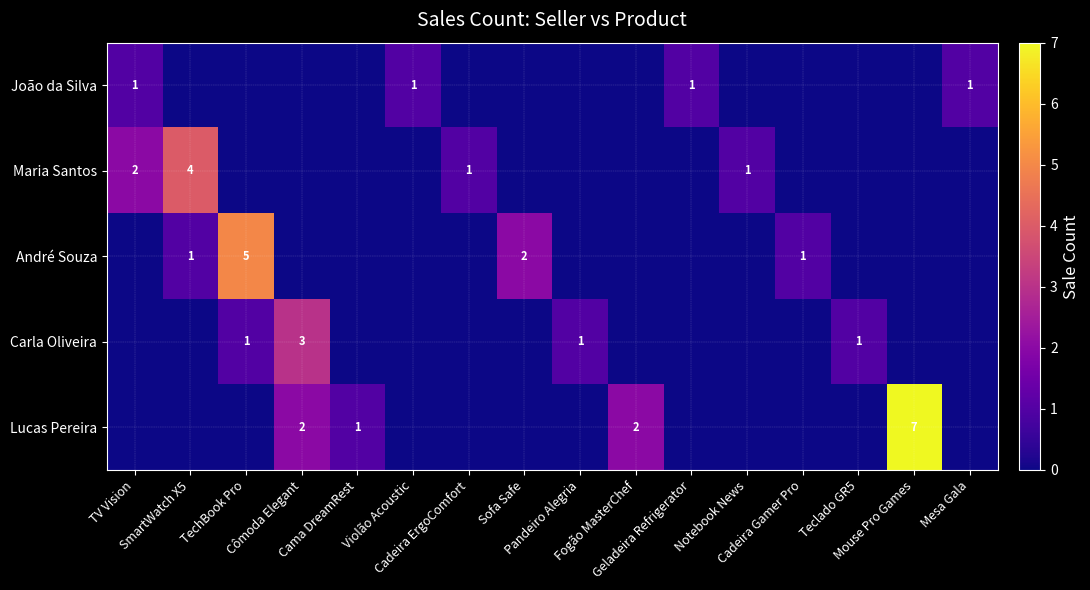

What is the difference between the highest and lowest values at Pandeiro Alegria?

1